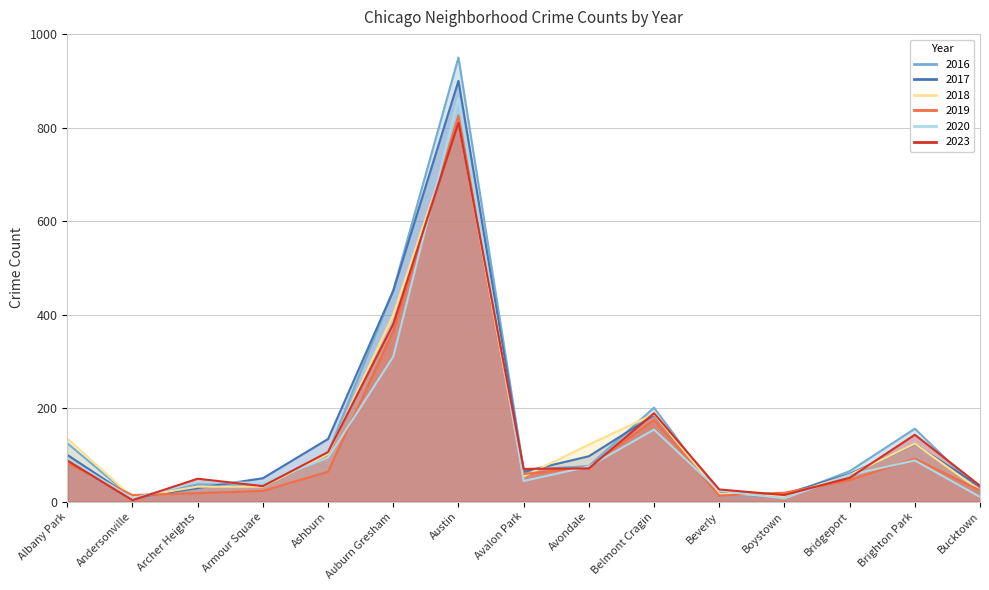

Between which two adjacent categories do 2020 and 2023 first intersect?

Andersonville and Archer Heights